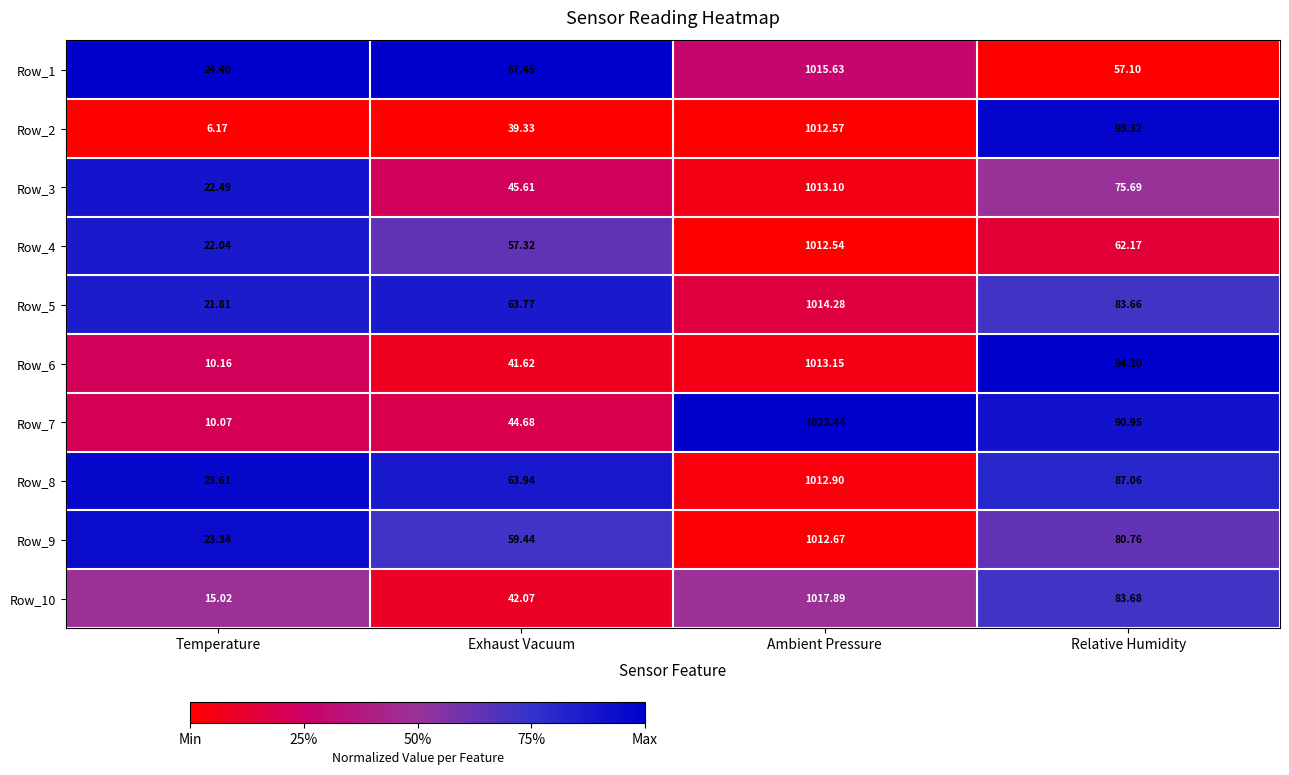

At which label is Row_10 closest to 516?

Relative Humidity